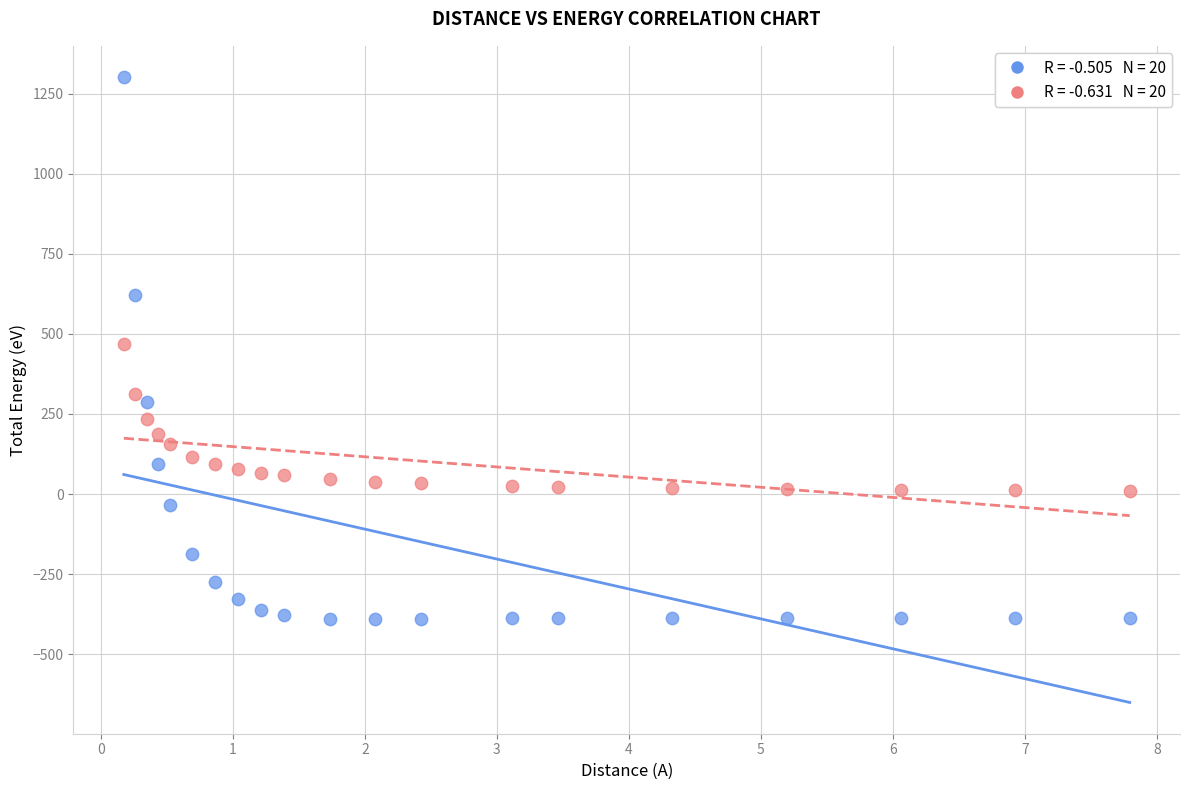

Across all data points, what is the range of Y values (max minus min)?

1692.6